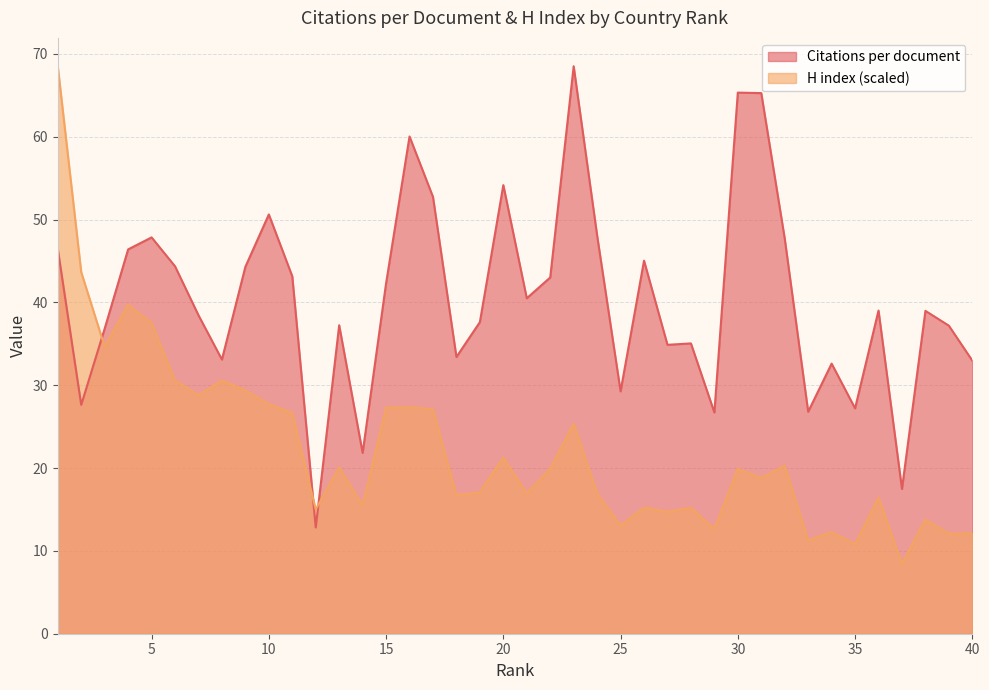

How many data points does each series have?

40